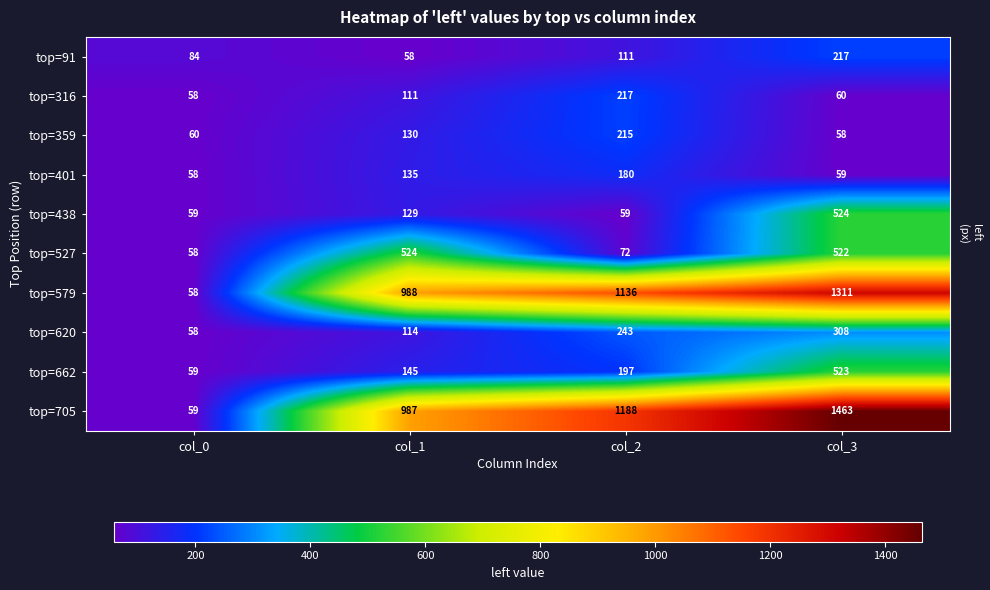

What is the maximum value shown in the chart?

1463